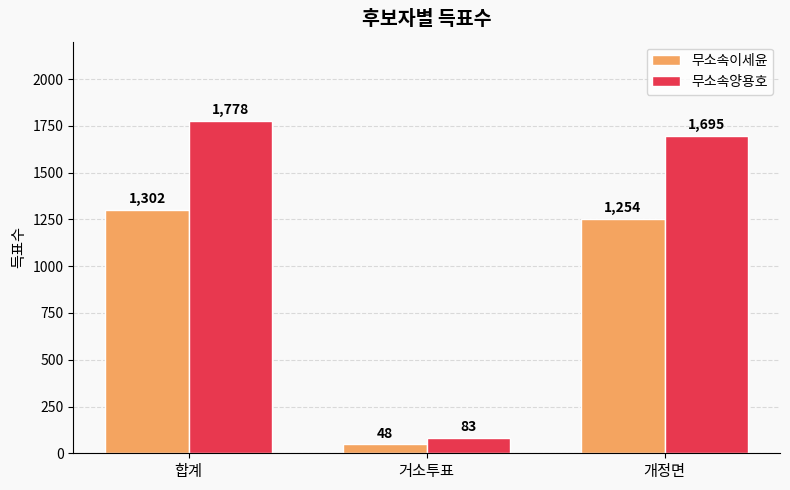

Is the value of 무소속양용호 at 개정면 greater than the value of 무소속이세윤 at 개정면?

Yes